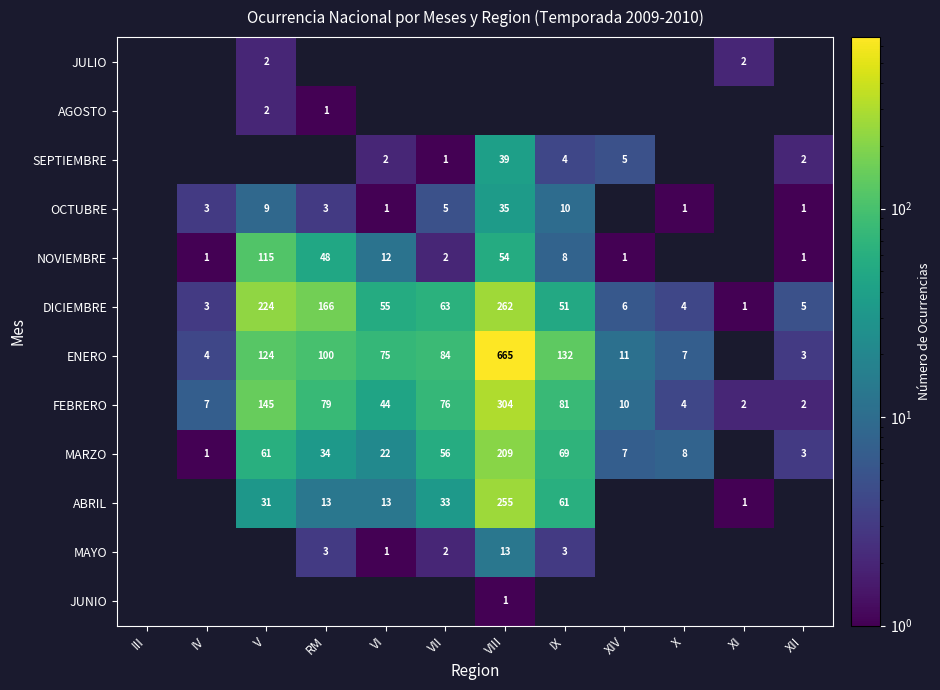

How many series are shown in this chart?

12